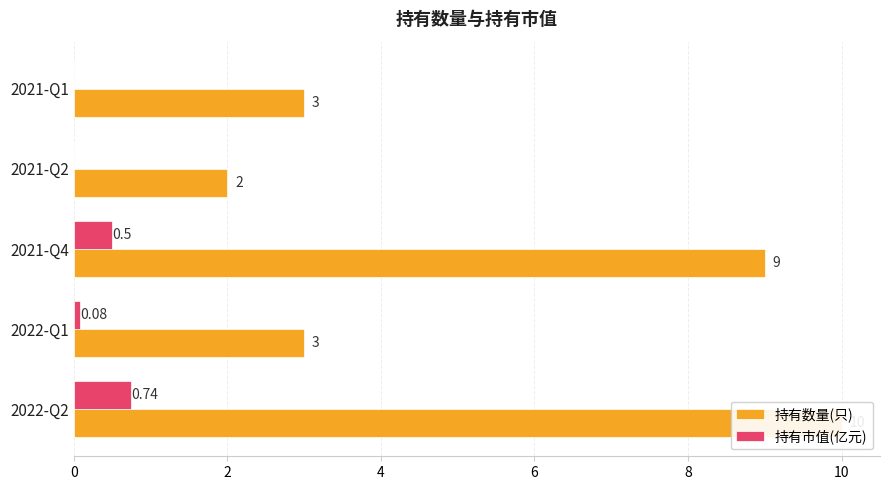

What is the minimum value for 持有数量(只)?

2.0